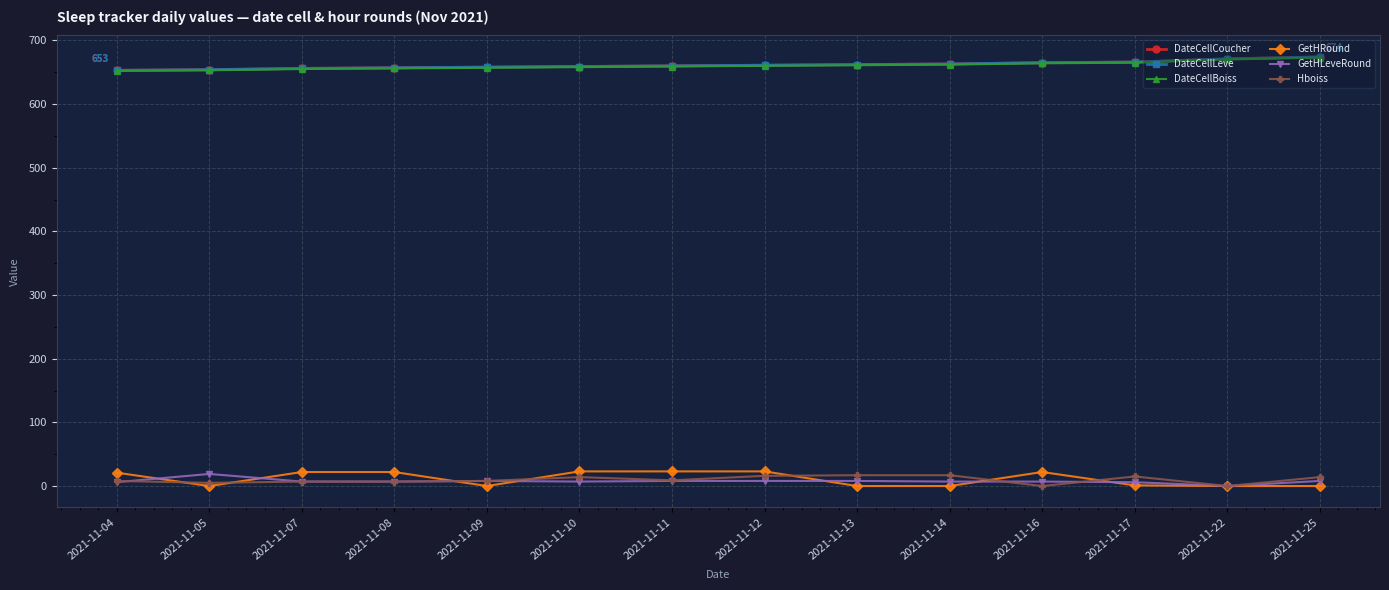

At which category is the sum across all series the highest?

2021-11-25